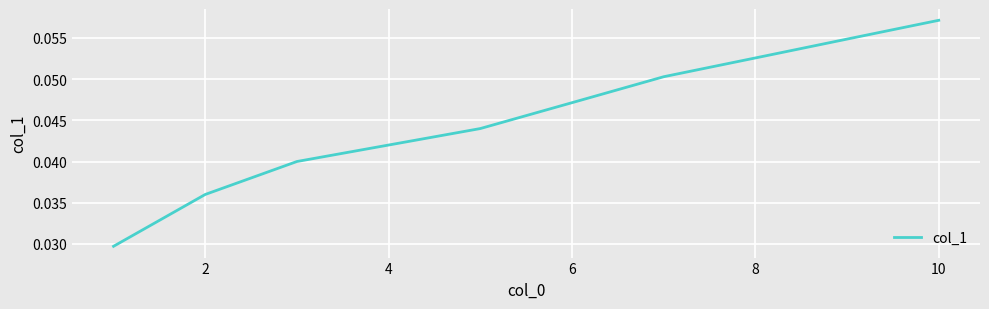

At which category does the chart reach its peak across all series?

10